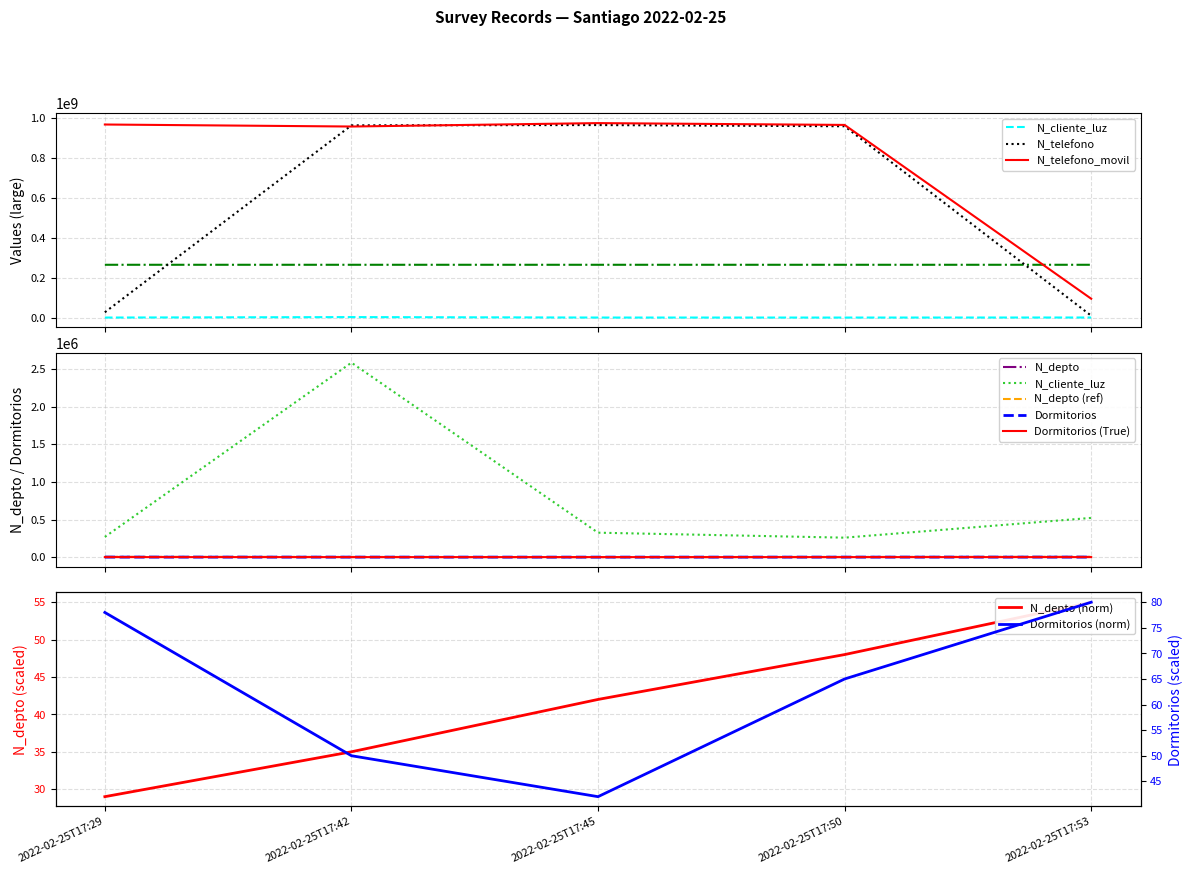

Reading left to right, list all the values displayed in this chart.

_id: 2022-02-25T17:29=264707010	2022-02-25T17:42=264707462	2022-02-25T17:45=264708216	2022-02-25T17:50=264708629	2022-02-25T17:53=264709089
N_cliente_luz: 2022-02-25T17:29=268734	2022-02-25T17:42=2586314	2022-02-25T17:45=324732	2022-02-25T17:50=258663	2022-02-25T17:53=521566
N_telefono: 2022-02-25T17:29=26782635	2022-02-25T17:42=963258714	2022-02-25T17:45=964782014	2022-02-25T17:50=958714336	2022-02-25T17:53=9456798
N_telefono_movil: 2022-02-25T17:29=967500475	2022-02-25T17:42=957412235	2022-02-25T17:45=974523233	2022-02-25T17:50=965423133	2022-02-25T17:53=94564654